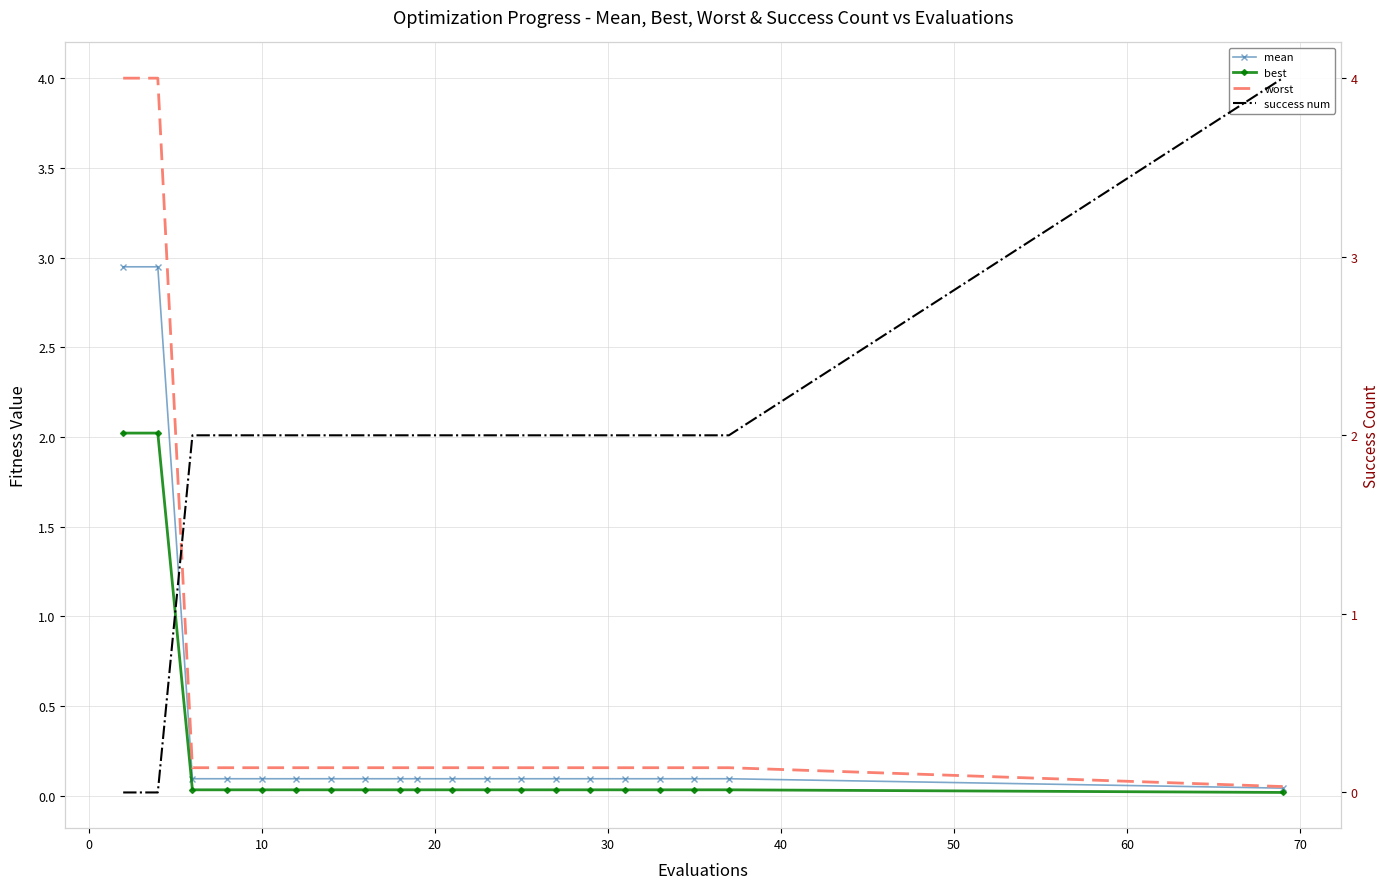

Is it true that success num equals 3.3 at 60?

False